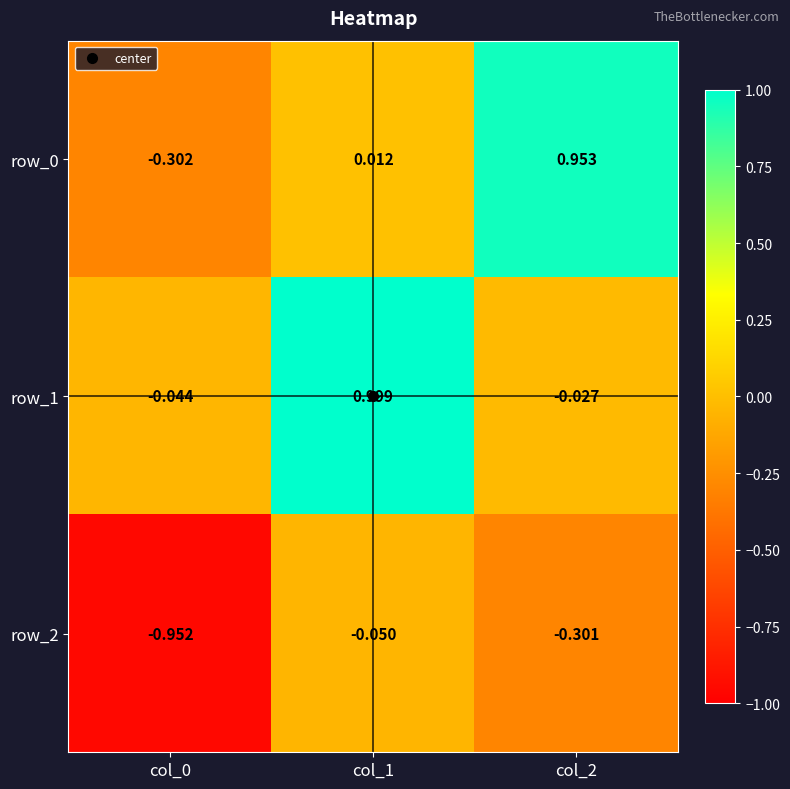

Is the value of row_2 at col_2 greater than the value of row_0 at col_0?

Yes